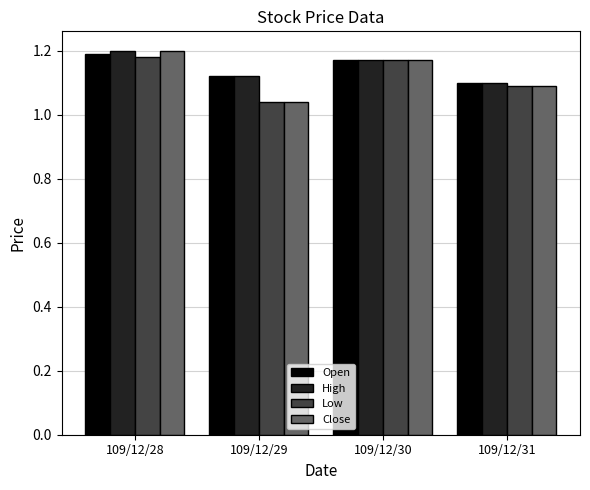

Which series has the largest range (max minus min)?

Close